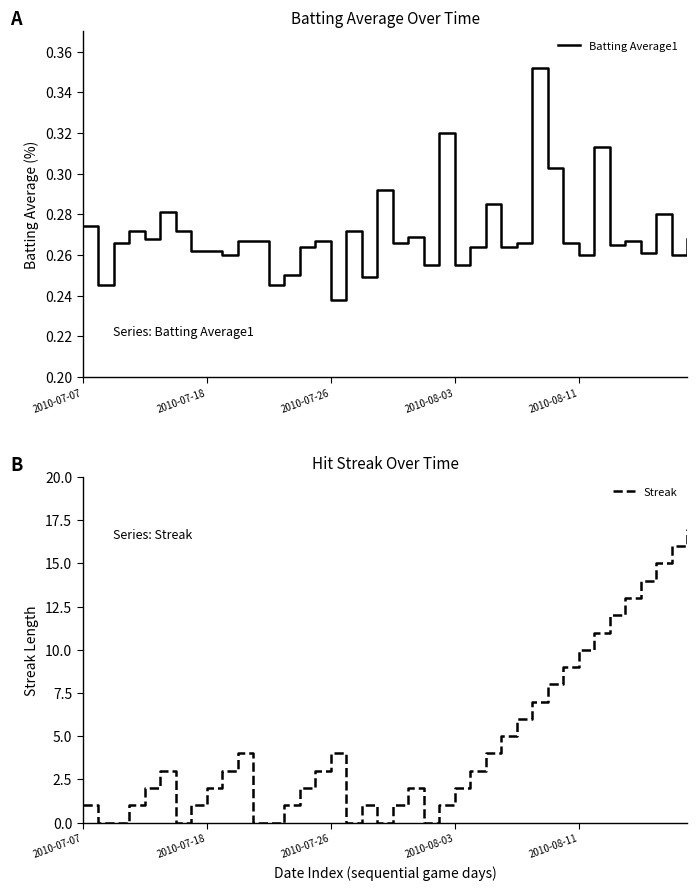

At how many categories does at least one series exceed 10?

7